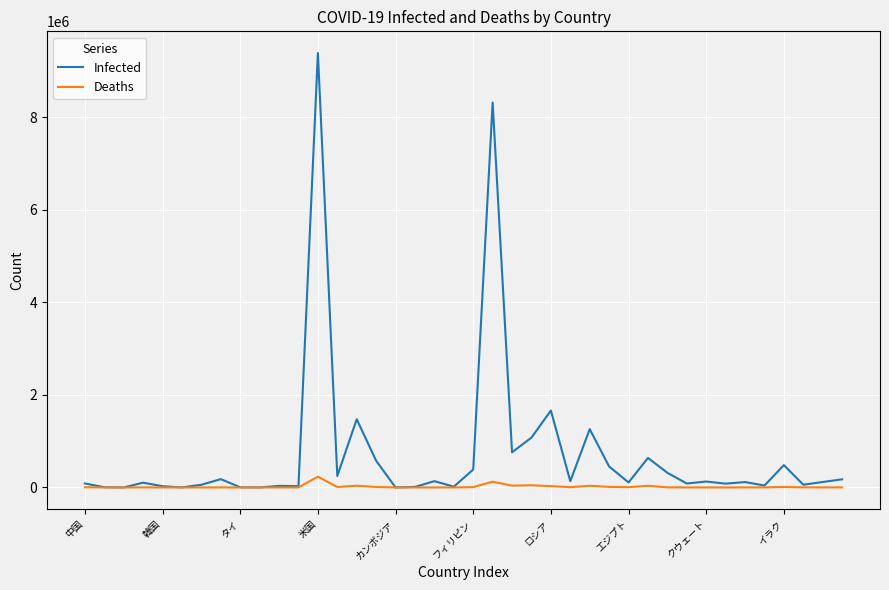

What is the highest value of the Deaths series?

232620